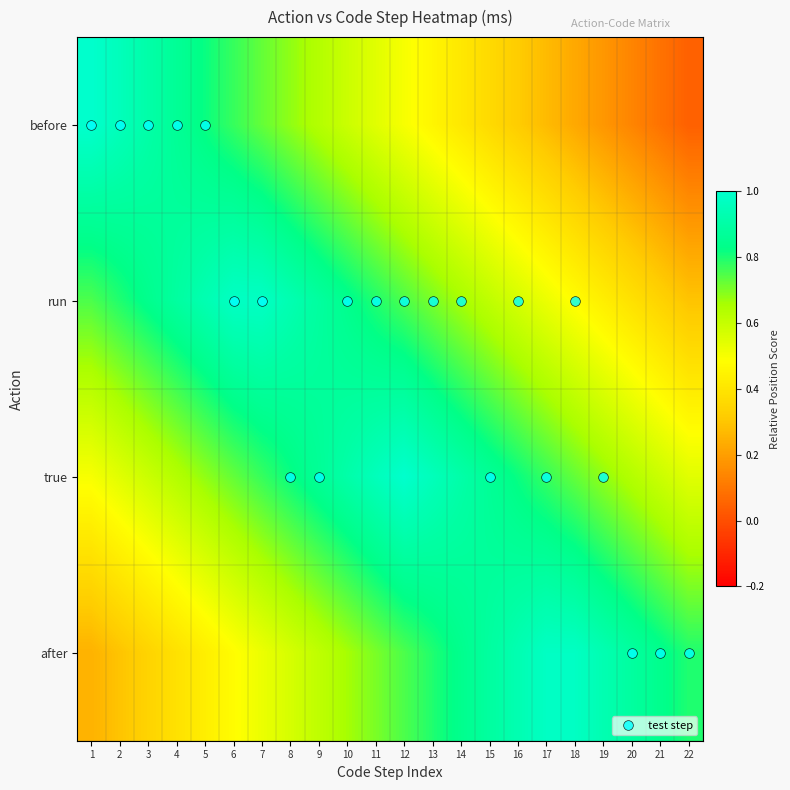

Between 6 and 18, which is larger?

6